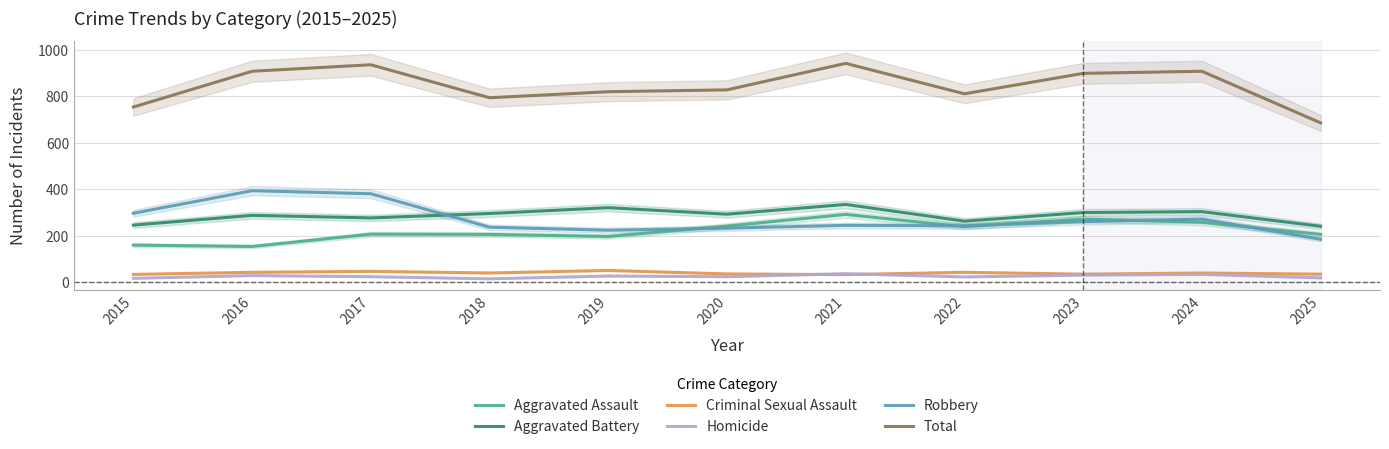

What is the difference between the maximum and minimum values in the Aggravated Assault series?

138